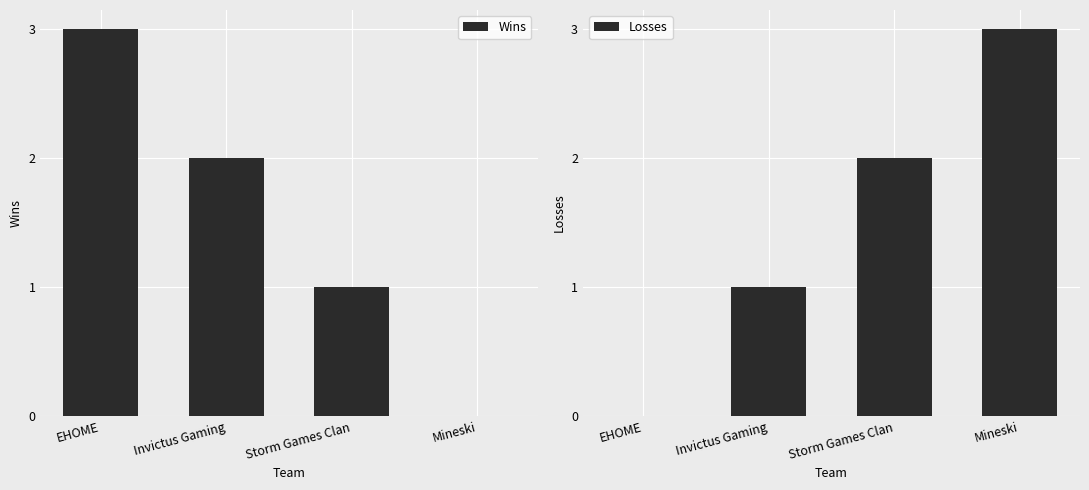

How many data points in Wins are less than 2?

2